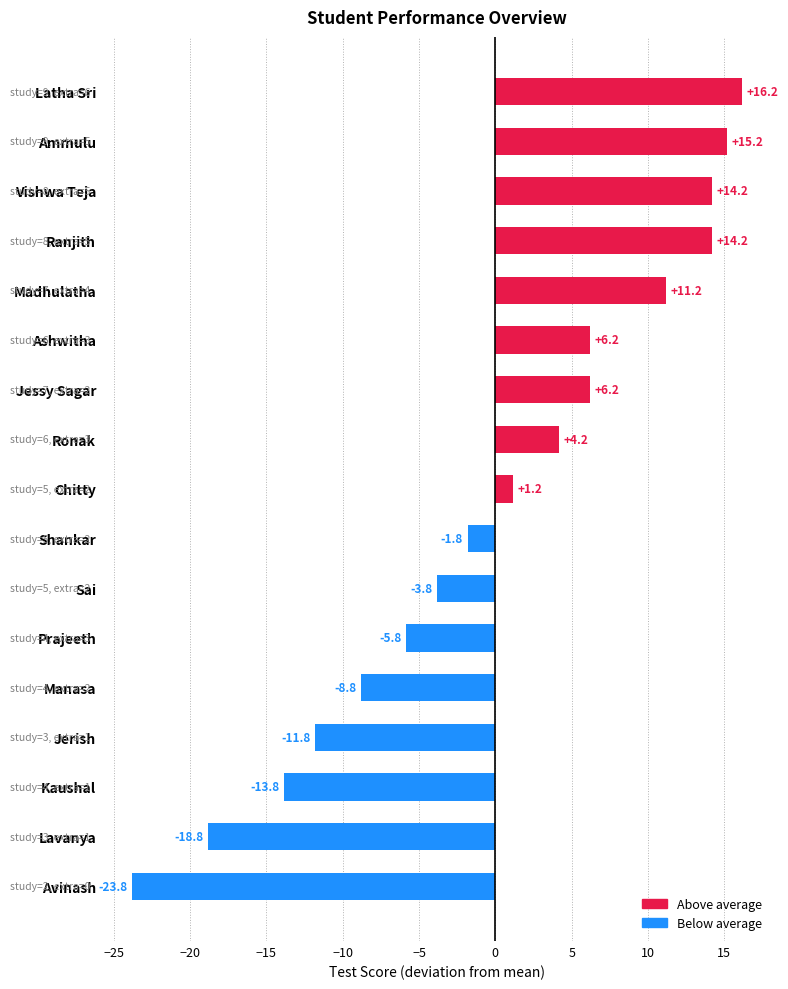

Is it true that the value at Kaushal is -24.0?

False